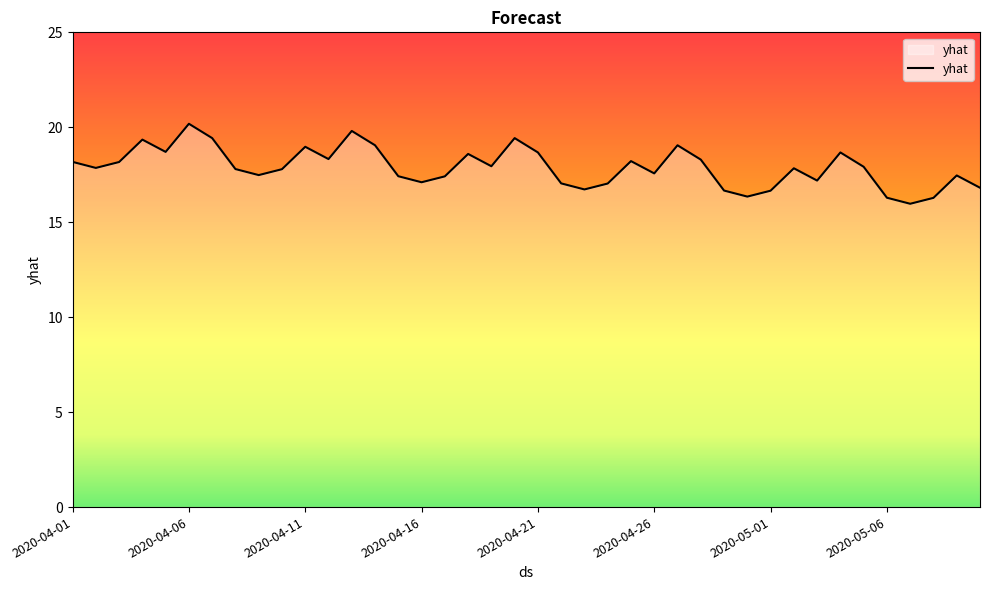

What is the average value?

17.9